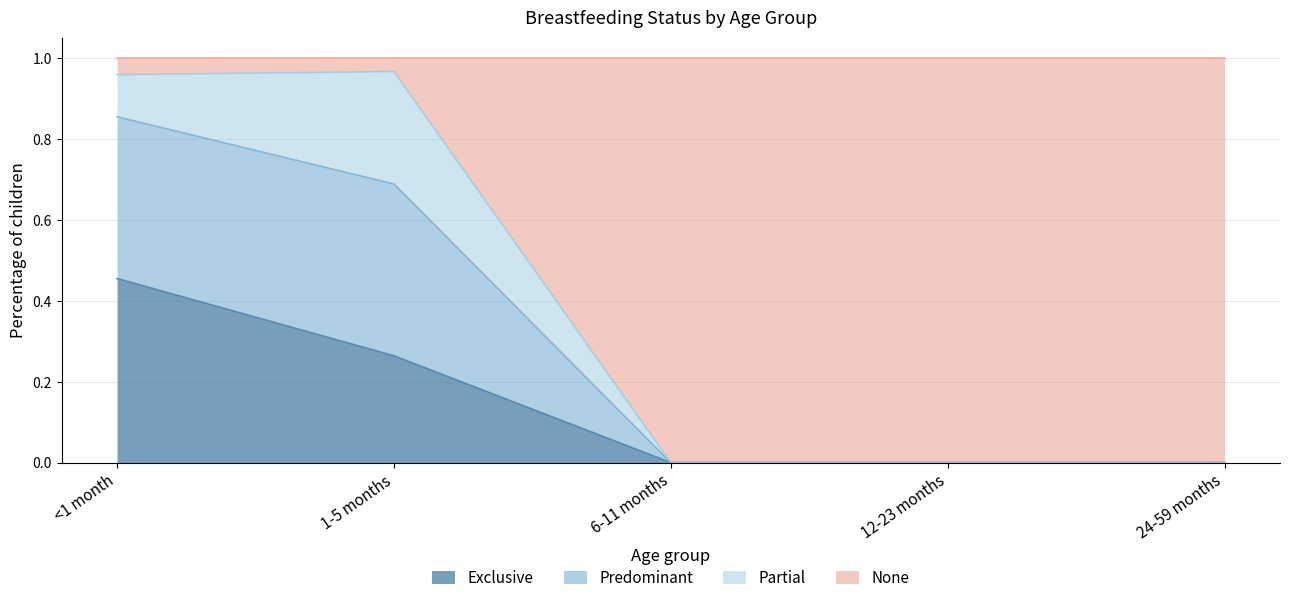

At which label does Exclusive reach its peak?

<1 month